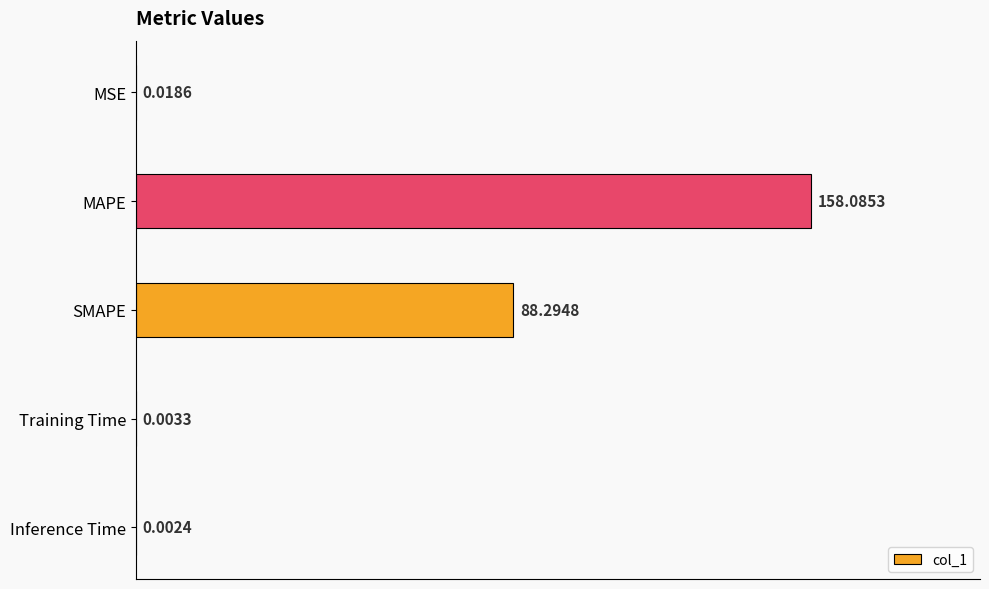

Which has a higher value, SMAPE or MSE?

SMAPE